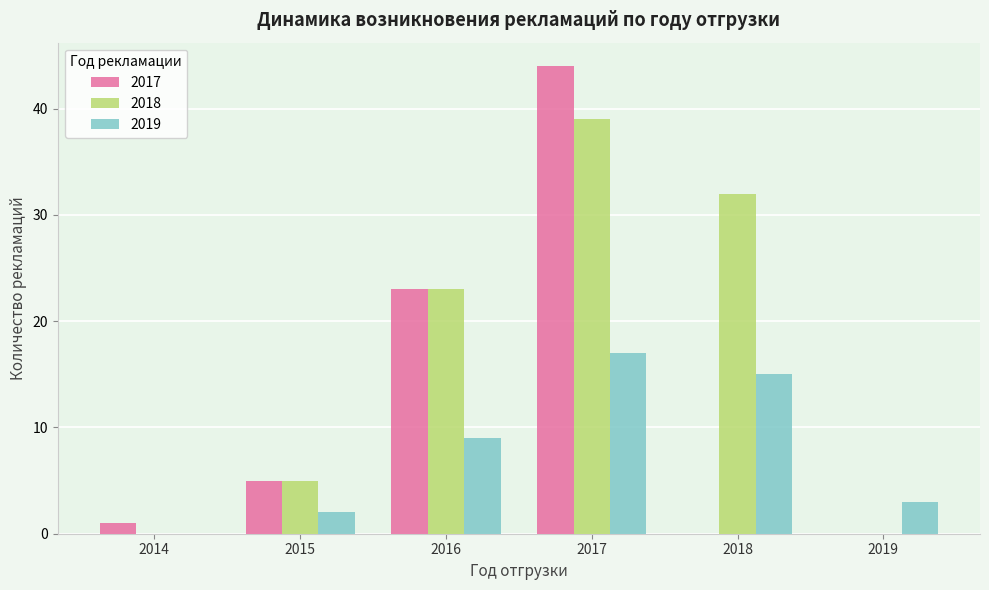

Where is 2018 nearest to the value 19?

2016